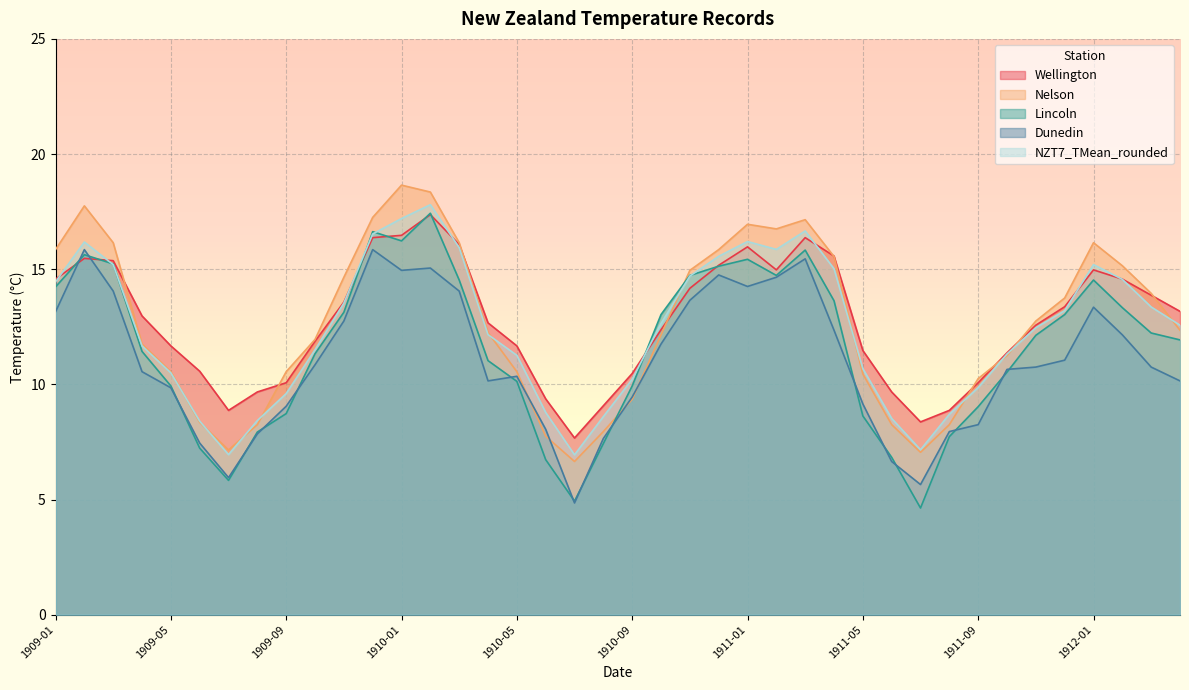

Reading left to right, extract all data points from this chart.

Wellington: 14.6	15.5	15.4	13.0	11.7	10.6	8.9	9.7	10.1	11.9	13.6	16.4	16.5	17.4	16.1	12.7	11.7	9.4	7.7	9.1	10.5	12.4	14.2	15.2	16.0	15.0	16.4	15.6	11.5	9.7	8.4	8.9	10.1	11.4	12.6	13.4	15.0	14.6	13.9	13.2
Nelson: 15.8	17.8	16.1	11.8	10.6	8.3	7.2	8.2	10.6	11.9	14.7	17.2	18.6	18.4	16.1	12.2	10.6	7.8	6.7	8.0	9.3	12.2	14.9	15.8	16.9	16.8	17.1	15.6	10.4	8.2	7.0	8.2	10.2	11.2	12.8	13.8	16.1	15.2	13.9	12.3
Lincoln: 14.2	15.6	15.2	11.4	9.9	7.2	5.8	7.9	8.7	11.3	13.1	16.6	16.2	17.4	14.5	11.0	10.1	6.7	4.9	7.4	9.9	13.0	14.7	15.1	15.4	14.7	15.8	13.6	8.6	6.8	4.6	7.7	9.0	10.5	12.1	13.0	14.5	13.3	12.2	11.9
Dunedin: 13.2	15.8	14.1	10.6	9.8	7.5	6.0	7.8	9.1	10.8	12.8	15.8	14.9	15.1	14.1	10.2	10.3	8.1	4.8	7.7	9.4	11.8	13.7	14.8	14.2	14.7	15.4	12.3	9.2	6.7	5.7	8.0	8.2	10.7	10.8	11.1	13.3	12.2	10.8	10.2
NZT7_TMean_rounded: 14.4	16.2	15.2	11.7	10.5	8.4	7.0	8.4	9.6	11.5	13.5	16.5	17.2	17.8	15.9	12.2	11.3	8.8	6.9	8.6	10.2	12.6	14.7	15.6	16.2	15.9	16.7	15.0	10.7	8.5	7.2	8.7	9.9	11.3	12.5	13.2	15.2	14.6	13.4	12.6